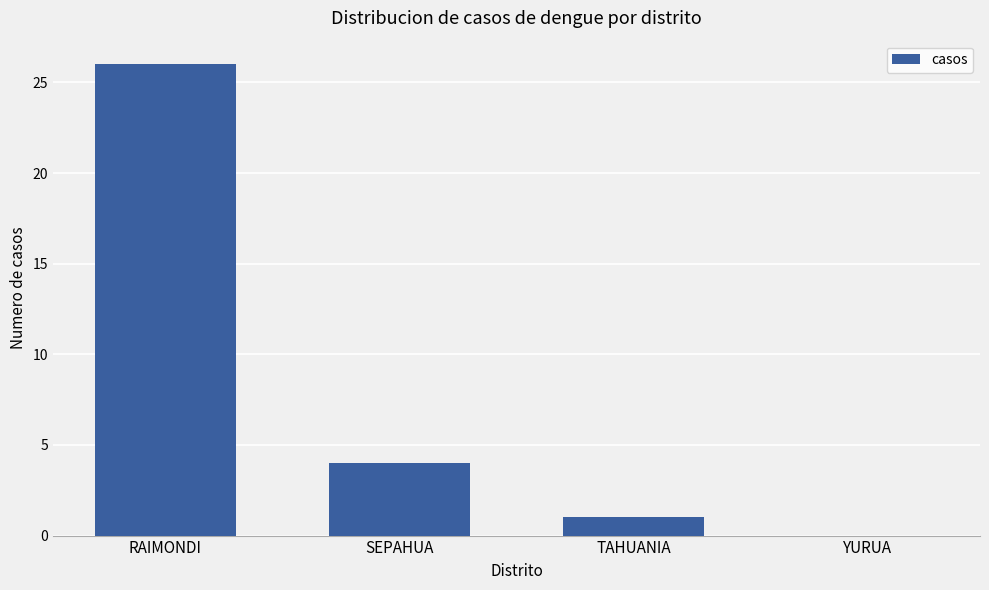

What is the ratio of the value at RAIMONDI to the value at TAHUANIA?

26.0